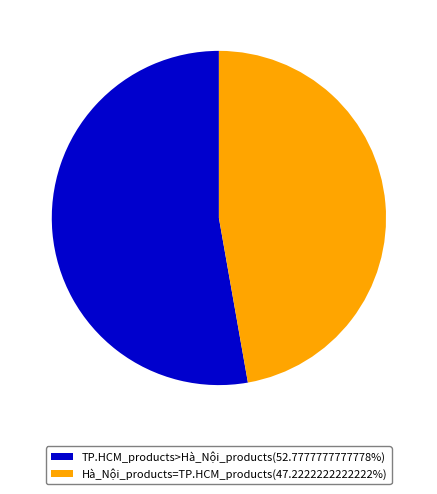

Is Hà_Nội_products=TP.HCM_products(47.2222222222222%) the majority of the pie?

No